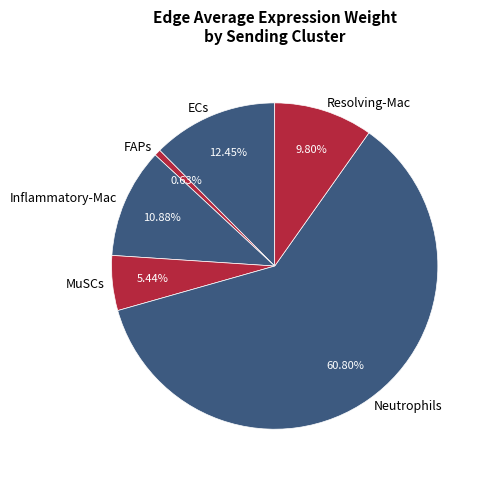

What is the smallest slice in the pie chart?

FAPs